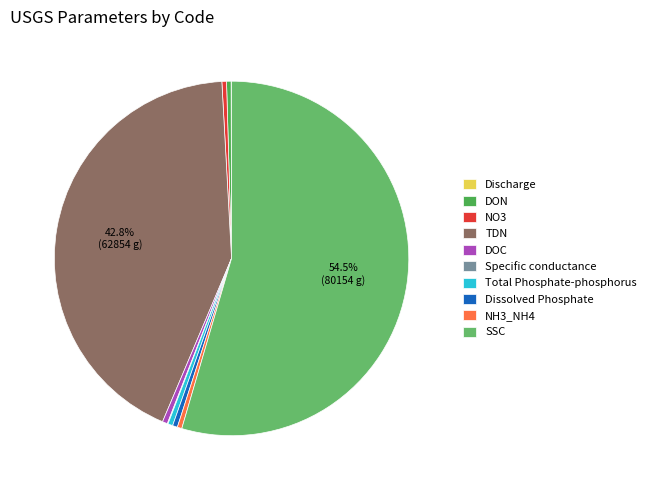

How much of the chart is everything except NH3_NH4?

99.6%